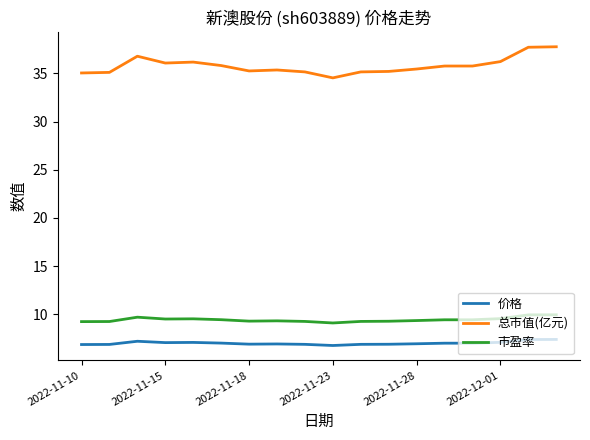

Which series has the widest spread of values?

总市值(亿元)